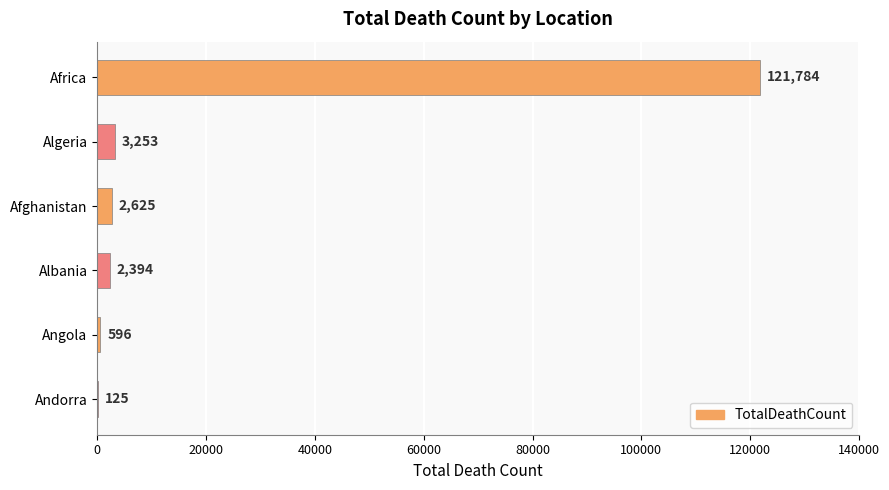

What is the sum of the values at Angola and Albania?

2990